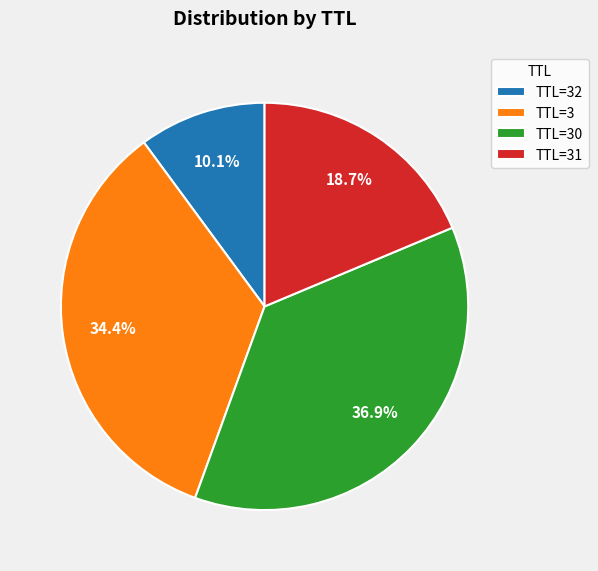

Between TTL=31 and TTL=32, which is larger?

TTL=31